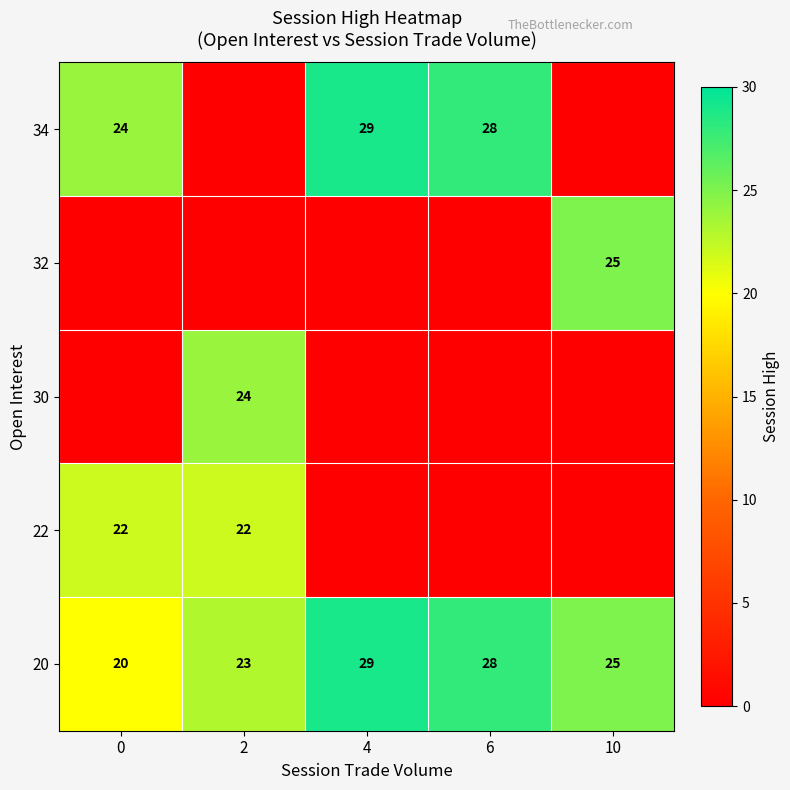

What is the difference between the highest and lowest values at 4?

29